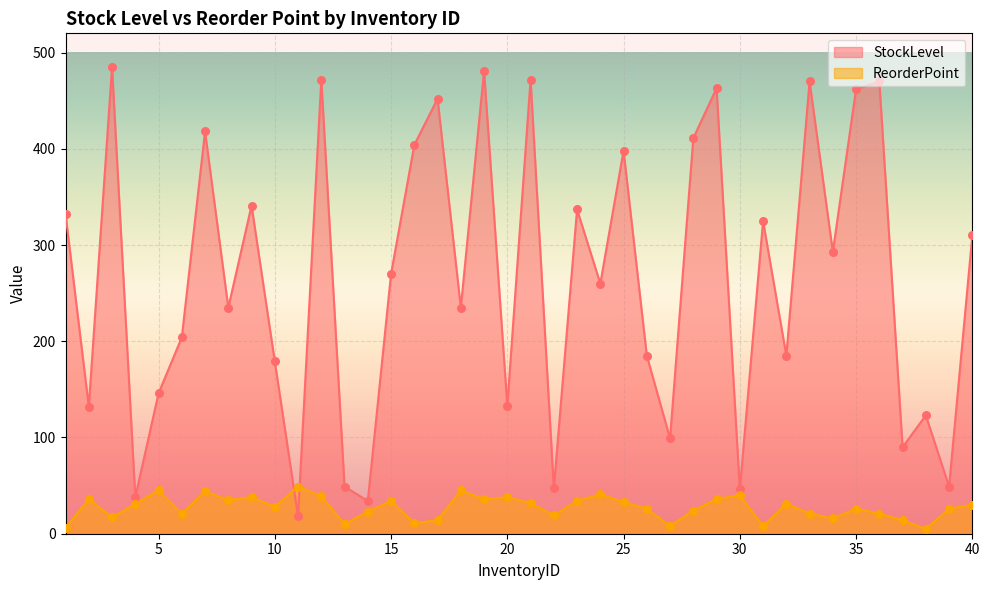

Which series has the largest total across all categories?

StockLevel